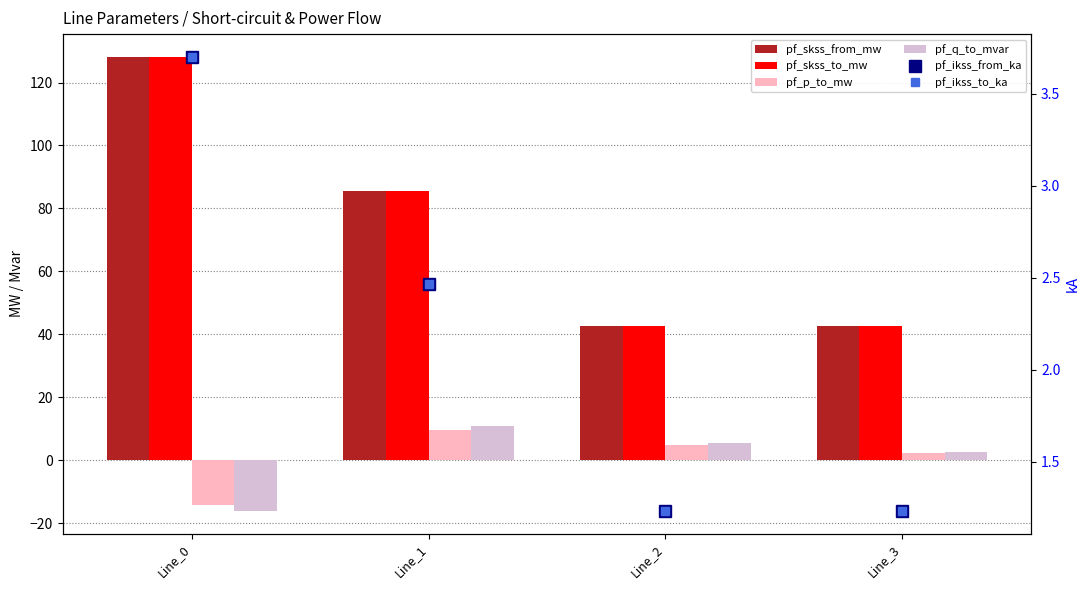

What is the approximate value of pf_skss_to_mw at Line_1?

85.4